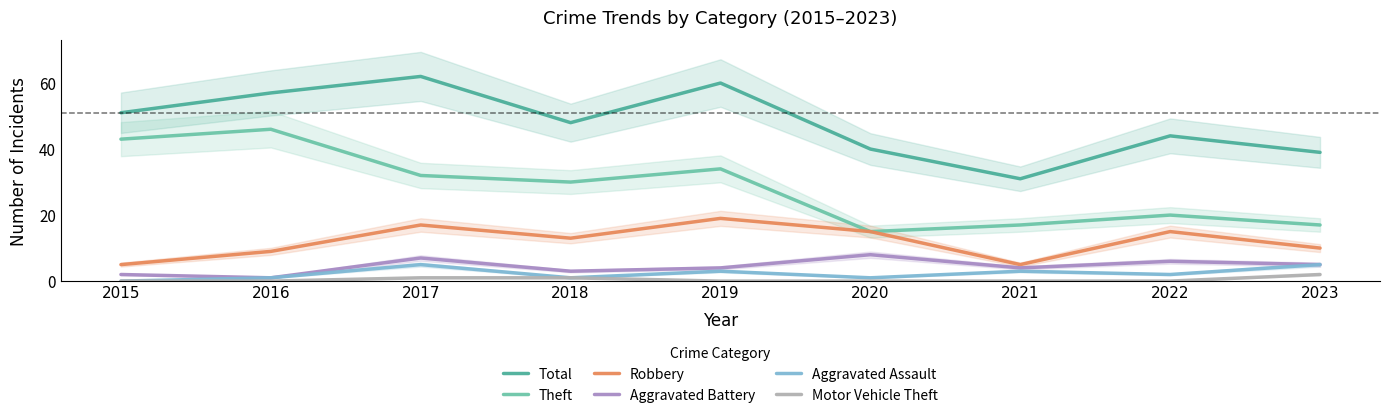

Reading right to left, list all the values displayed in this chart.

Total: 39	44	31	40	60	48	62	57	51
Theft: 17	20	17	15	34	30	32	46	43
Robbery: 10	15	5	15	19	13	17	9	5
Aggravated Battery: 5	6	4	8	4	3	7	1	2
Aggravated Assault: 5	2	3	1	3	1	5	1	0
Motor Vehicle Theft: 2	0	0	0	0	1	1	0	0